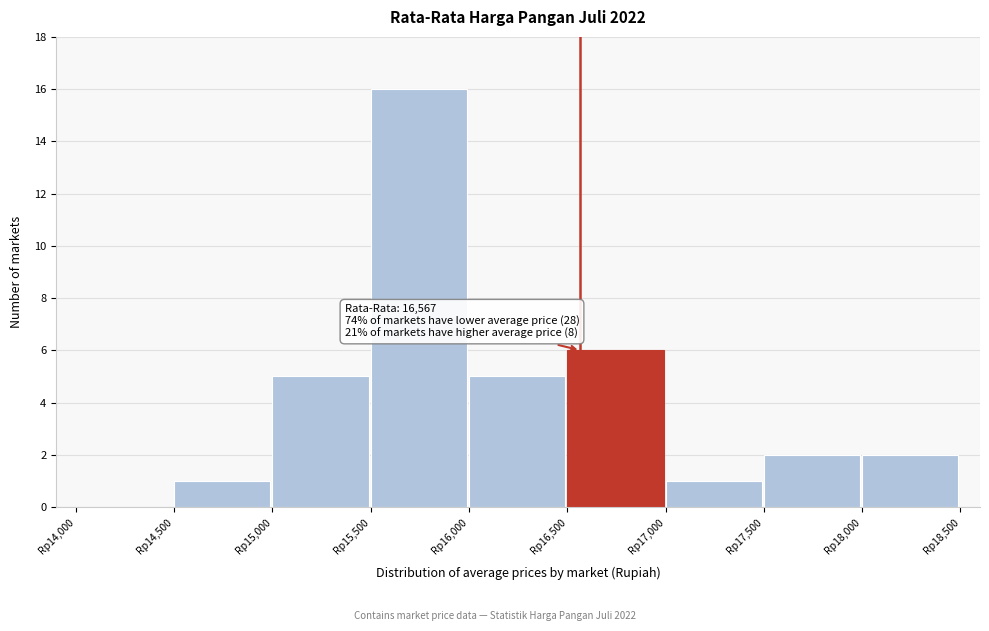

Over which range of the x-axis is the bar tallest?

15500 to 16000